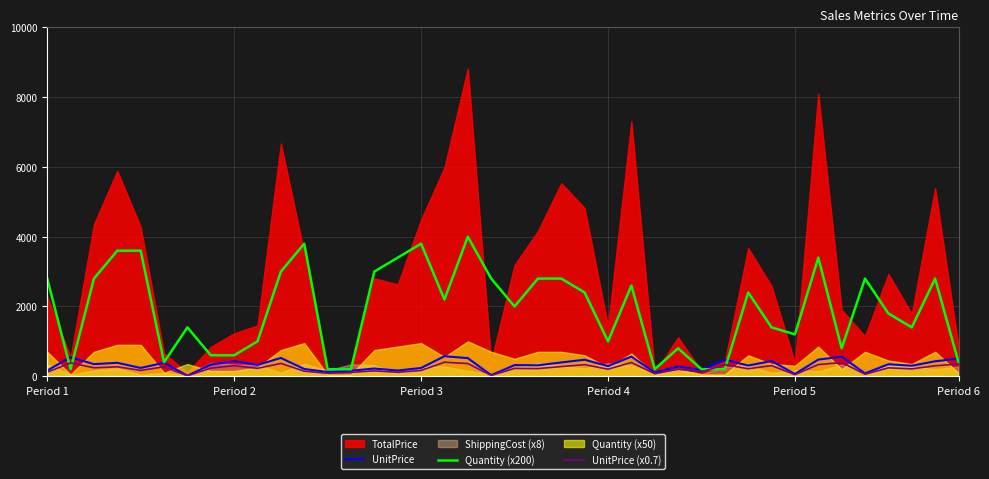

What is the smallest value displayed?

12.2